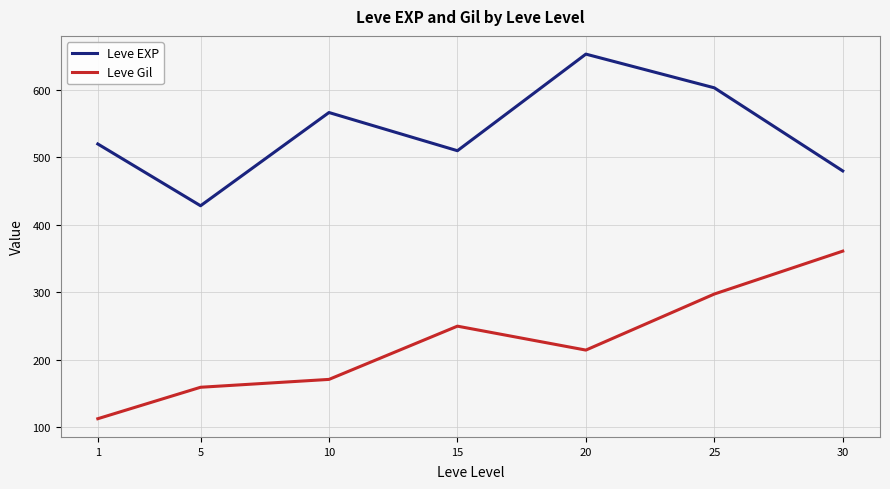

How many interior local valleys does the Leve Gil series have?

1